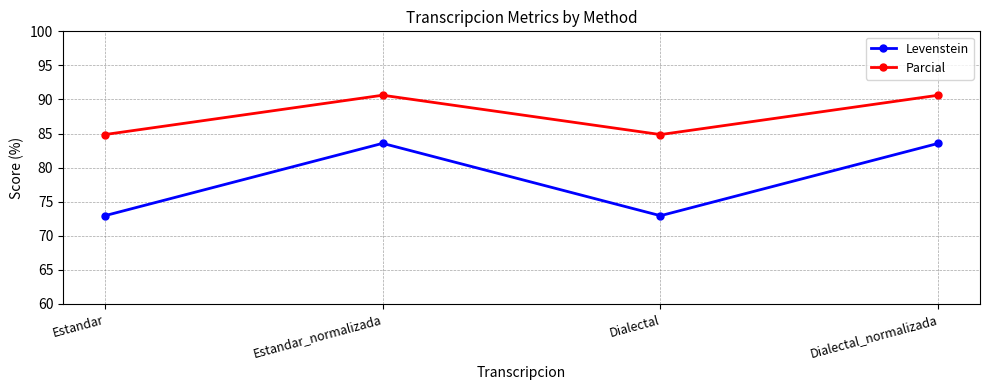

What is the total value across all series at Estandar_normalizada?

174.2